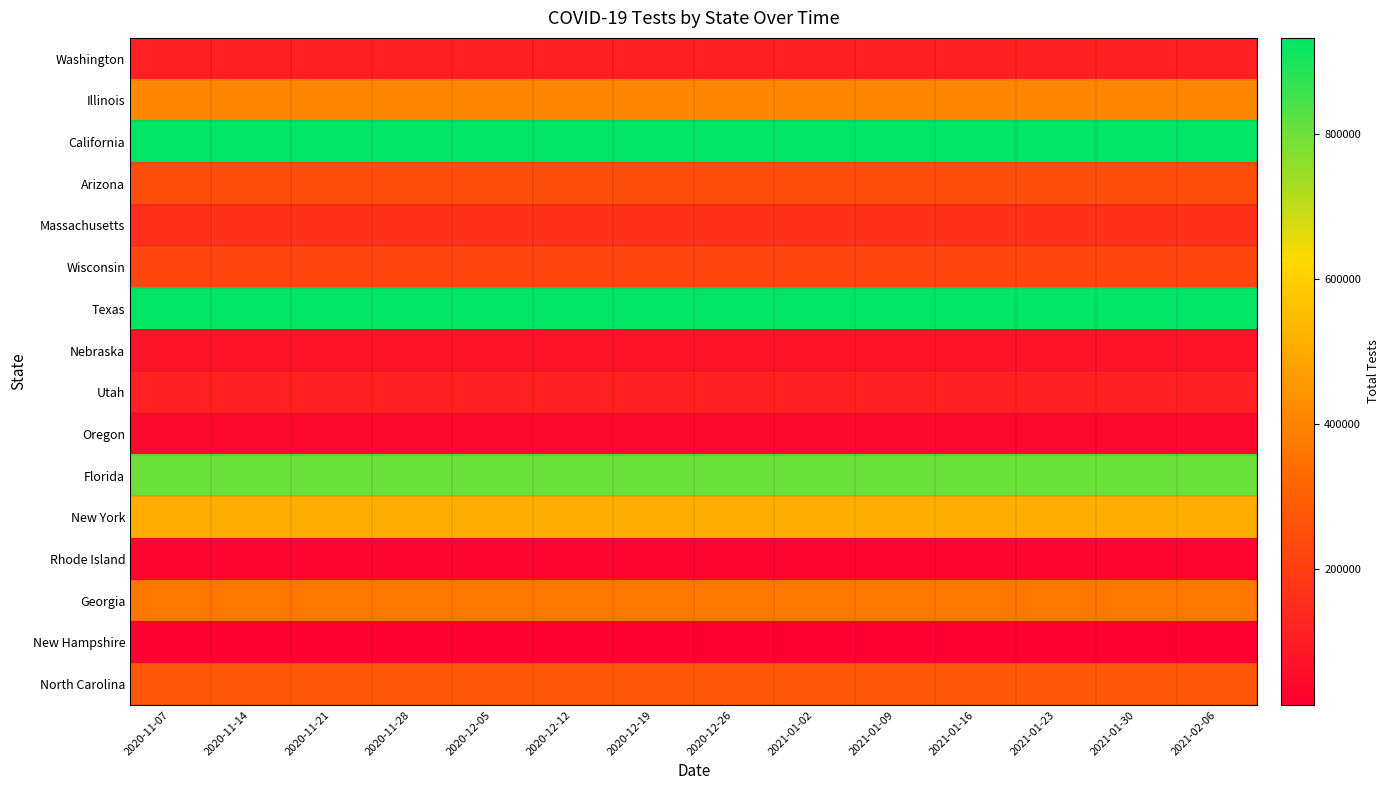

Between 2020-11-28 and 2021-01-30, which is larger?

2021-01-30